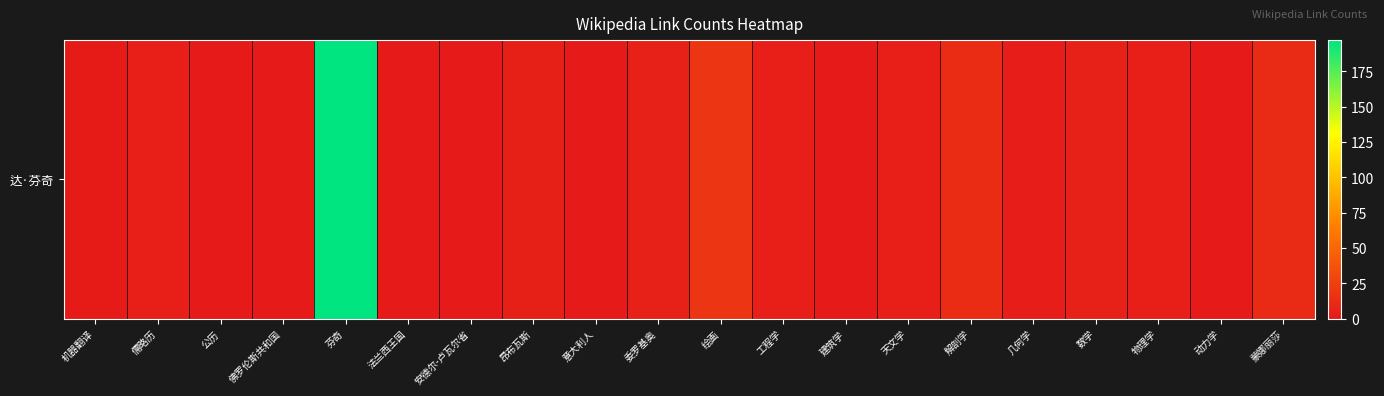

What is the sum of all values?

284